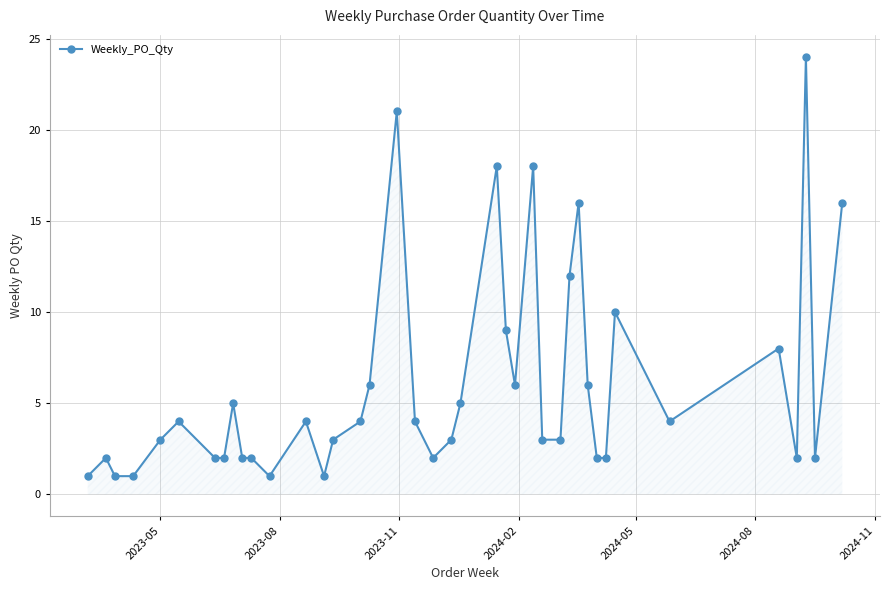

What is the greatest value displayed?

24